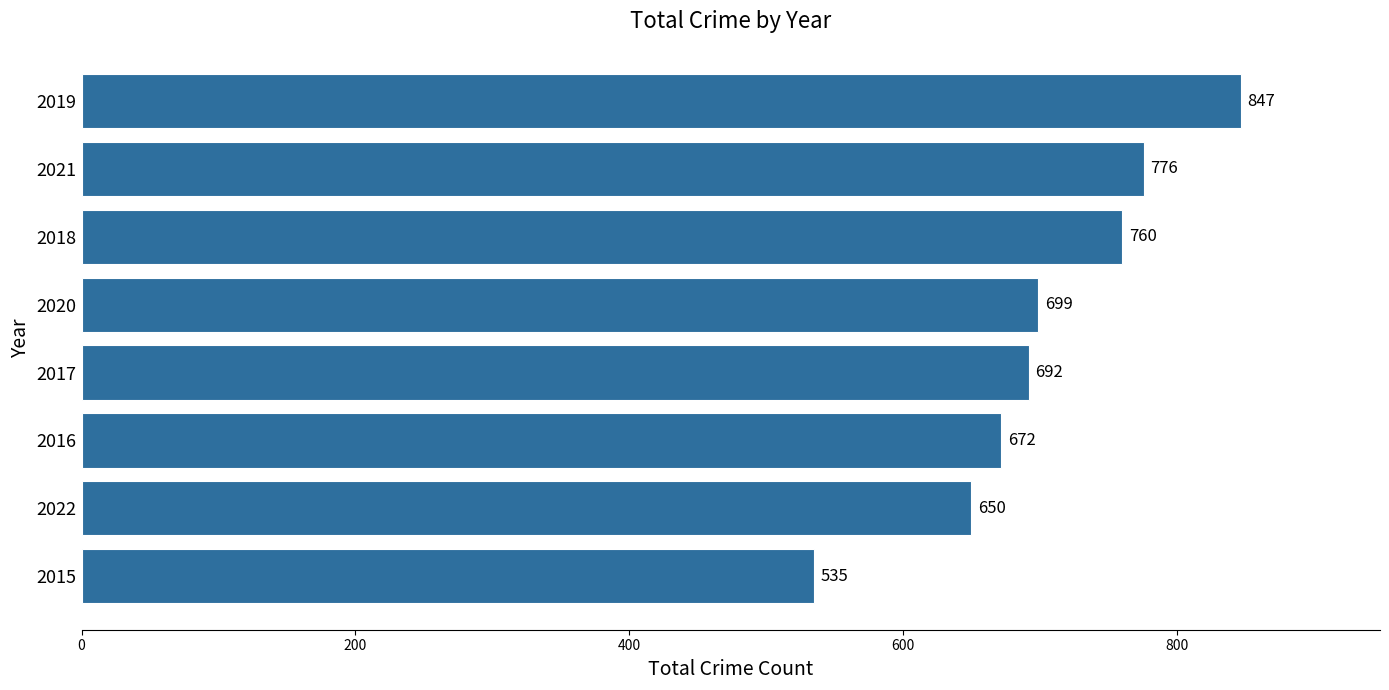

List the labels in order of value, smallest first.

2015, 2022, 2016, 2017, 2020, 2018, 2021, 2019